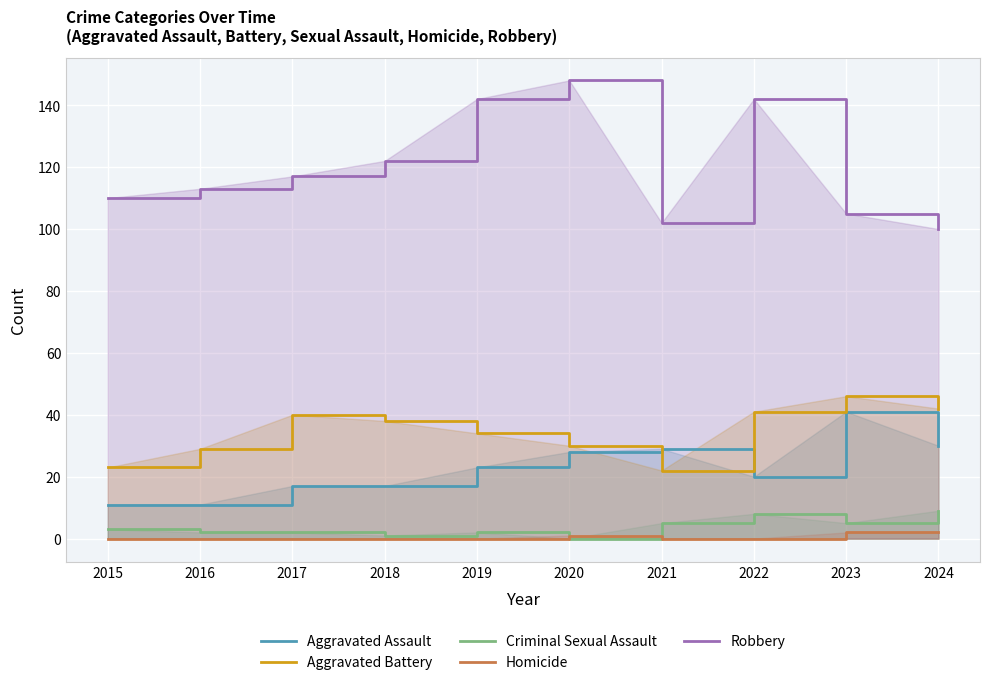

The value of Robbery at 2015 is 189. True or false?

False